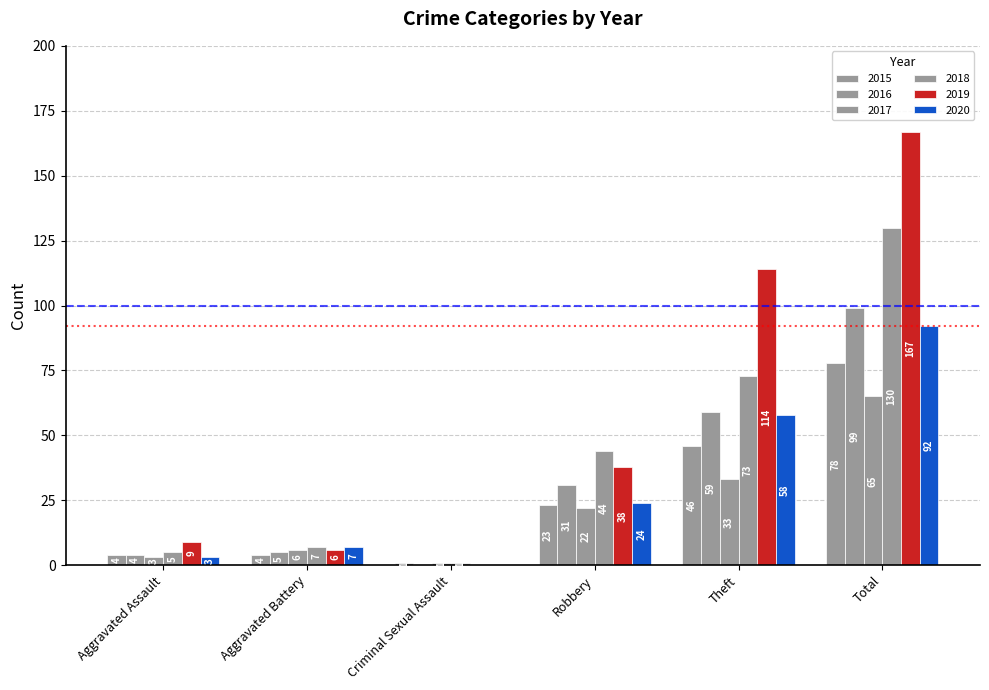

How many groups of bars are there?

6